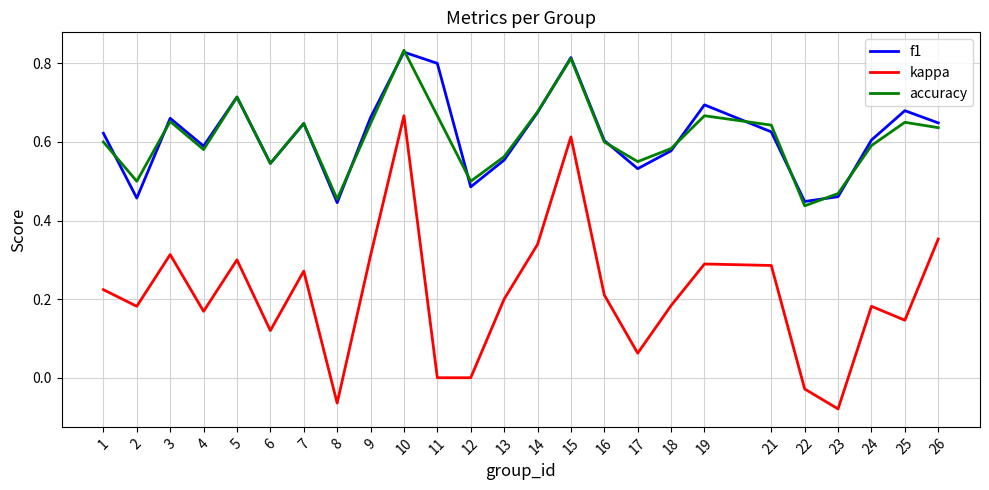

Is the value of f1 at 21 greater than the value of kappa at 14?

Yes